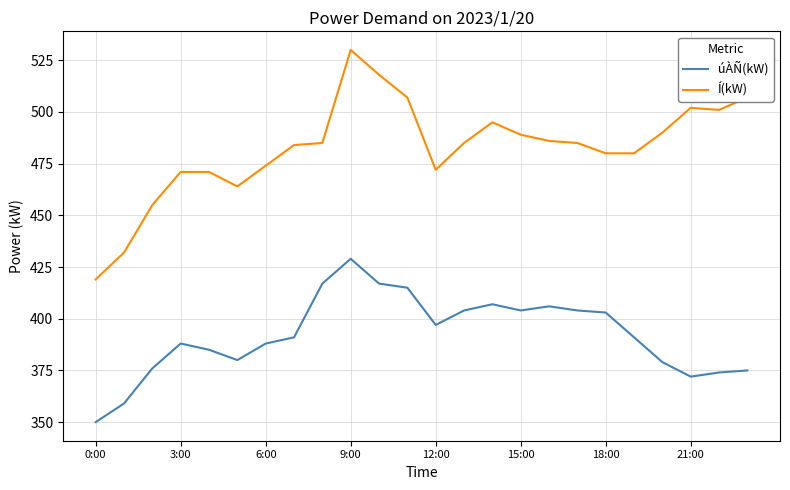

Which series has the largest total across all categories?

Í(kW)